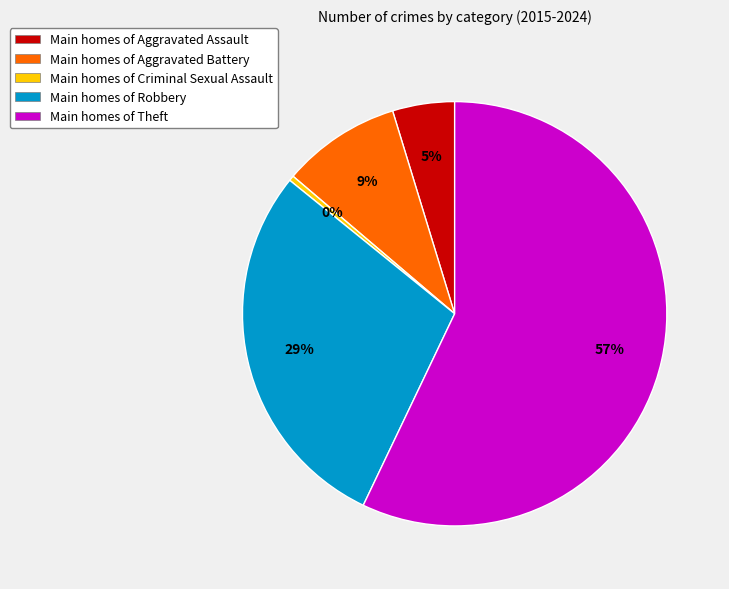

Which category accounts for the majority?

Main homes of Theft